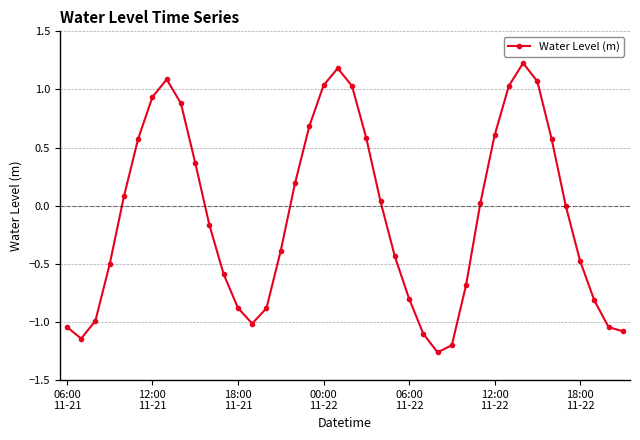

What is the value of the 6th point from the left?

0.6